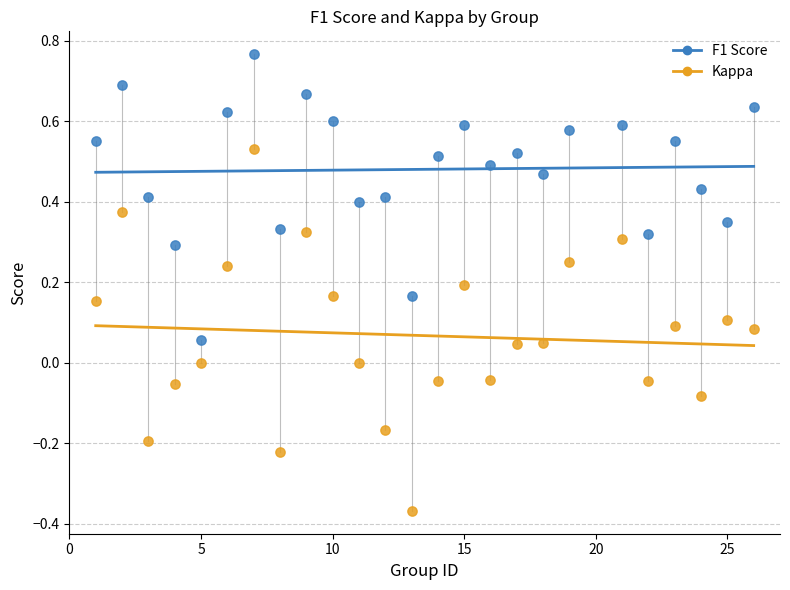

What is the X range (max minus min) for the scatter plot?

25.0